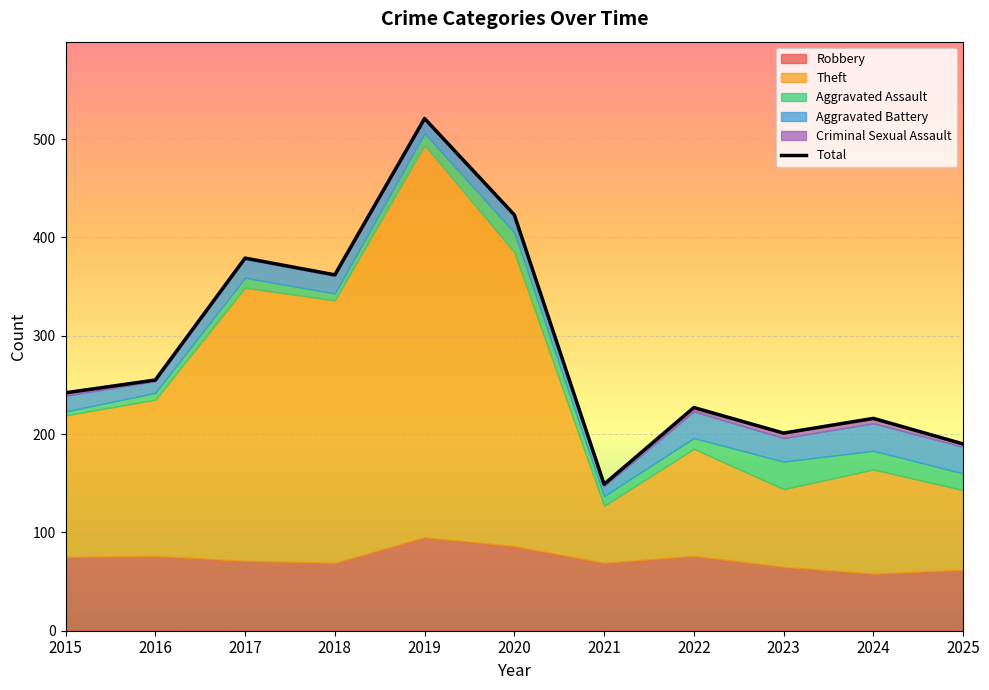

Which has a higher value, 2023 or 2020?

2020